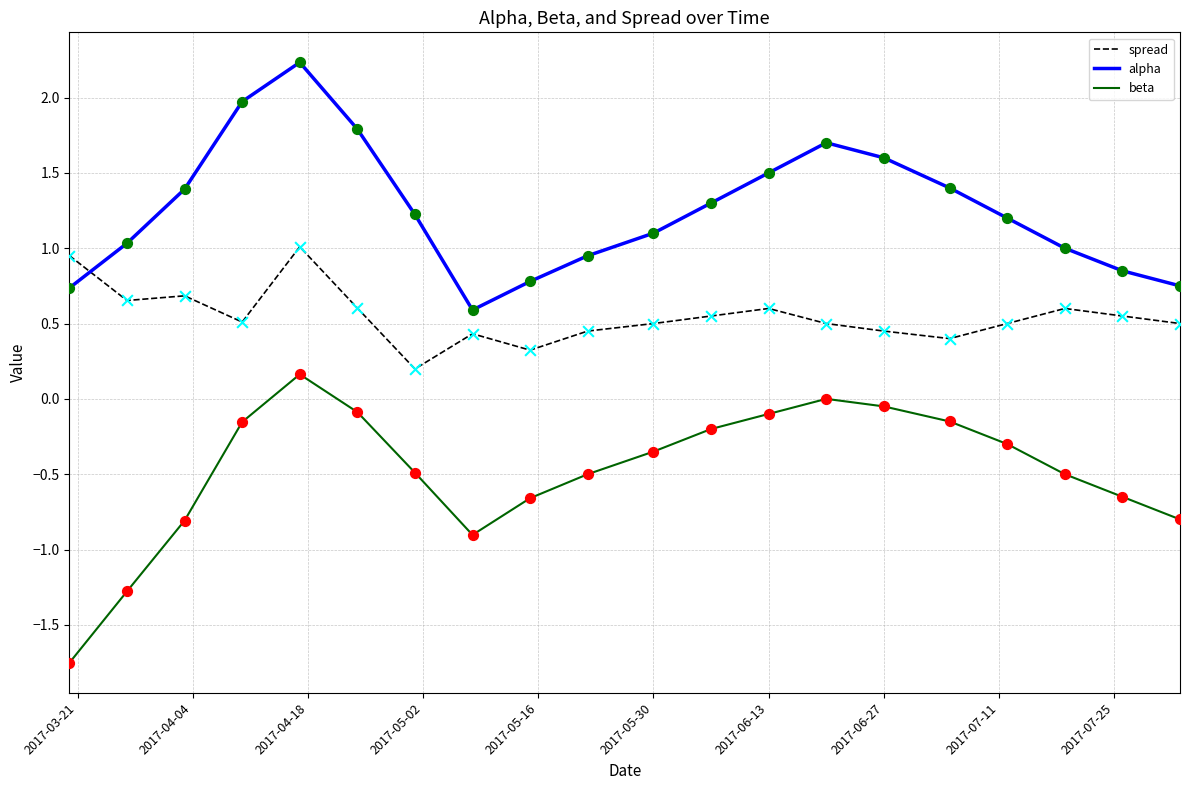

Which series has the largest range (max minus min)?

beta